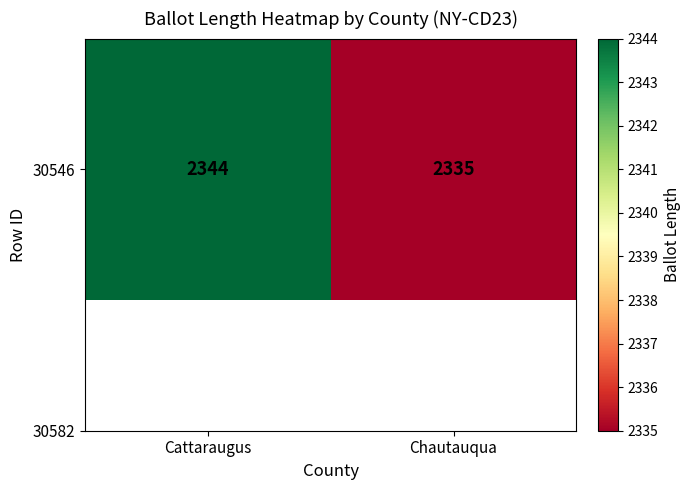

Which label corresponds to the largest value in the chart?

Cattaraugus